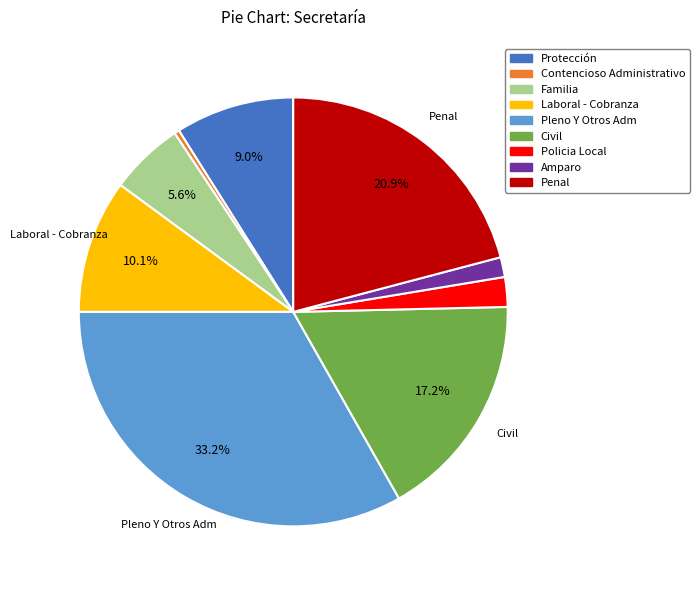

What portion of the pie excludes Protección?

91.0%